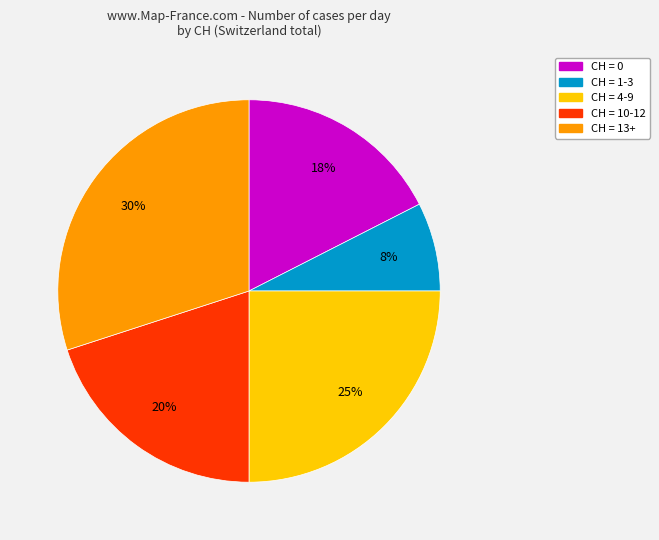

To the nearest percent, what is the difference between the largest and smallest slice percentages?

22%